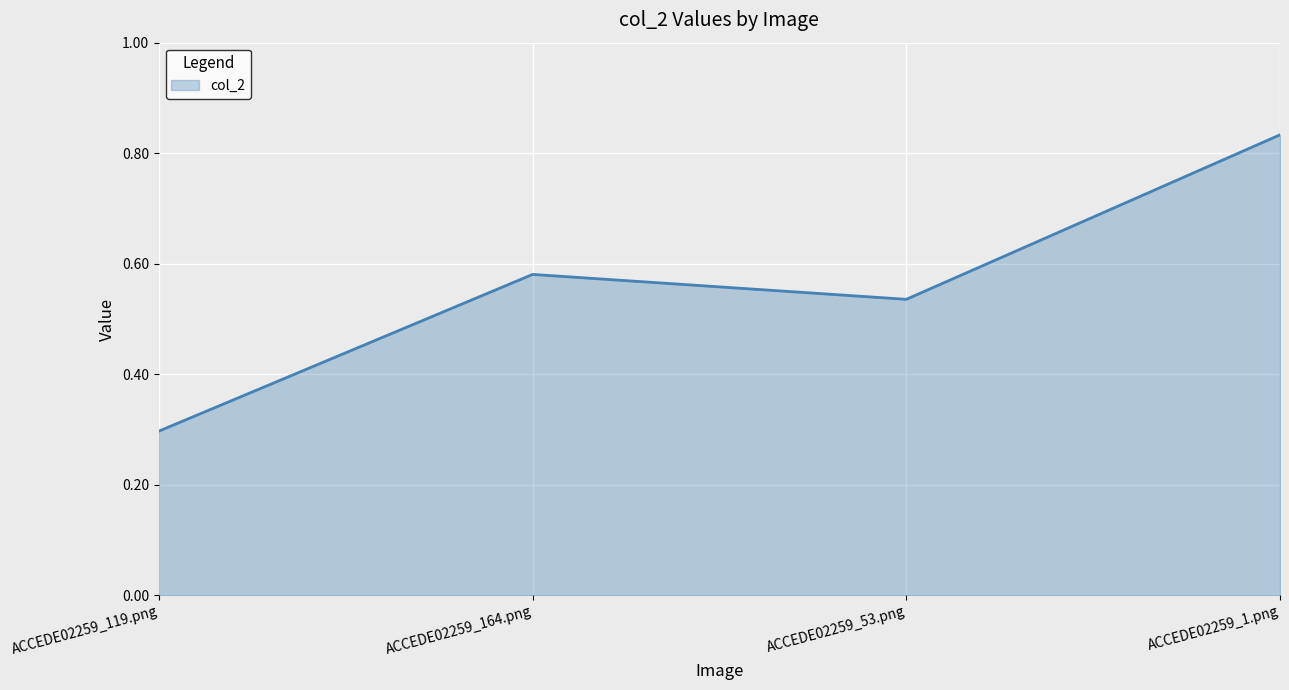

What is the difference between the values at ACCEDE02259_164.png and ACCEDE02259_1.png?

0.3